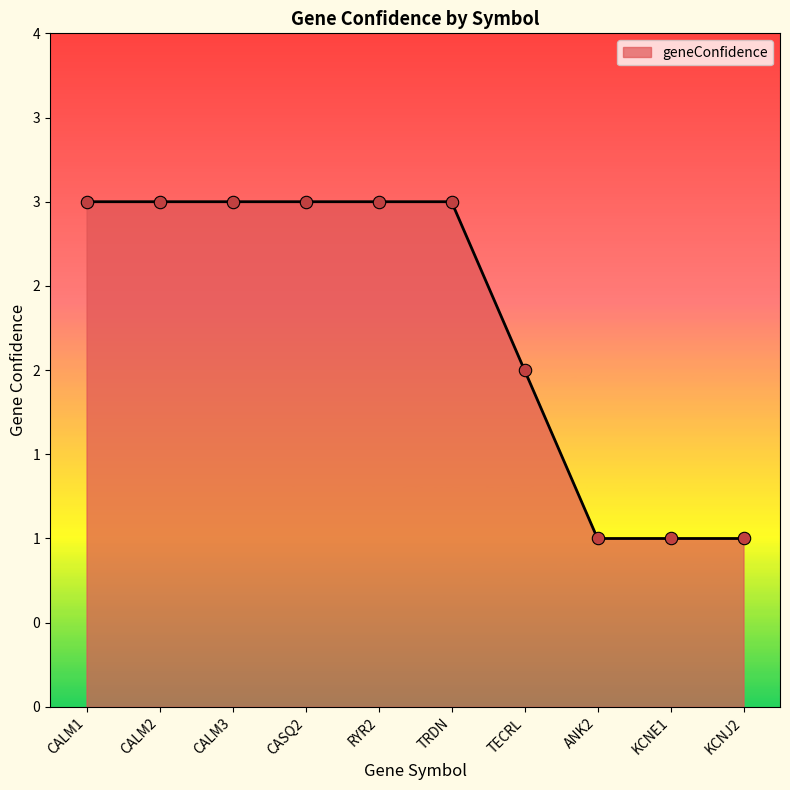

Approximately how many times larger is the value at TECRL compared to TRDN?

0.7